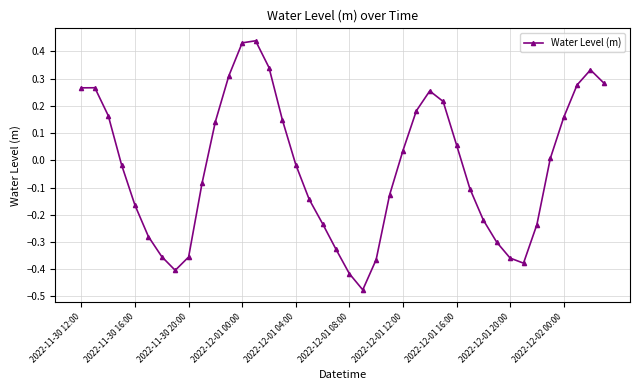

Does the chart display data point markers on the line(s)?

Yes